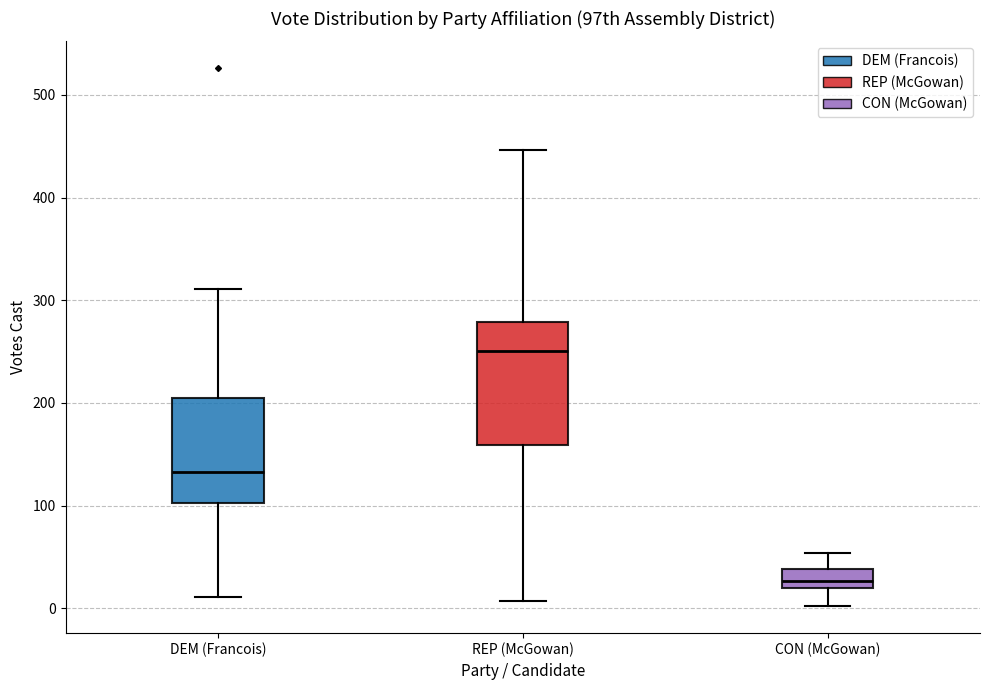

Which box has the highest median line?

REP (McGowan)